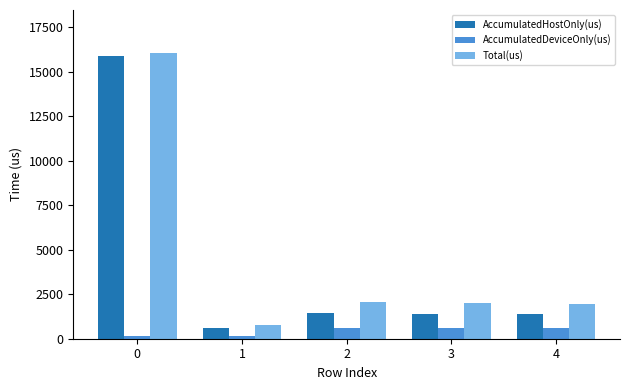

What is the maximum value shown in the chart?

16047.0